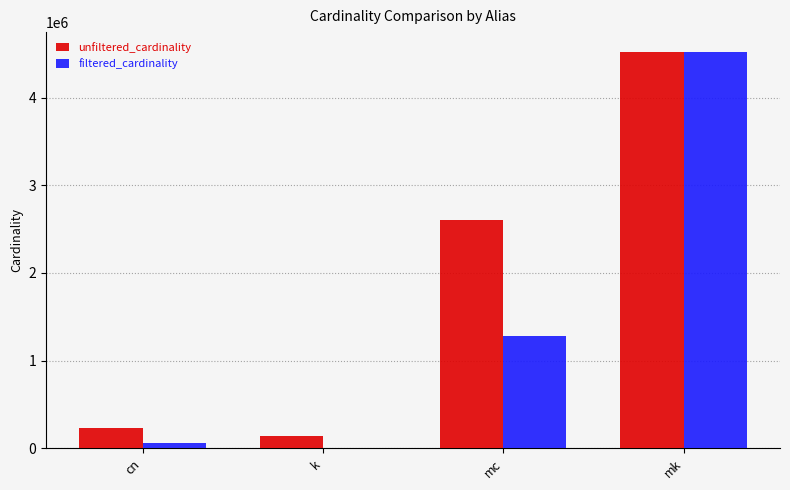

Which series has the largest total across all categories?

unfiltered_cardinality